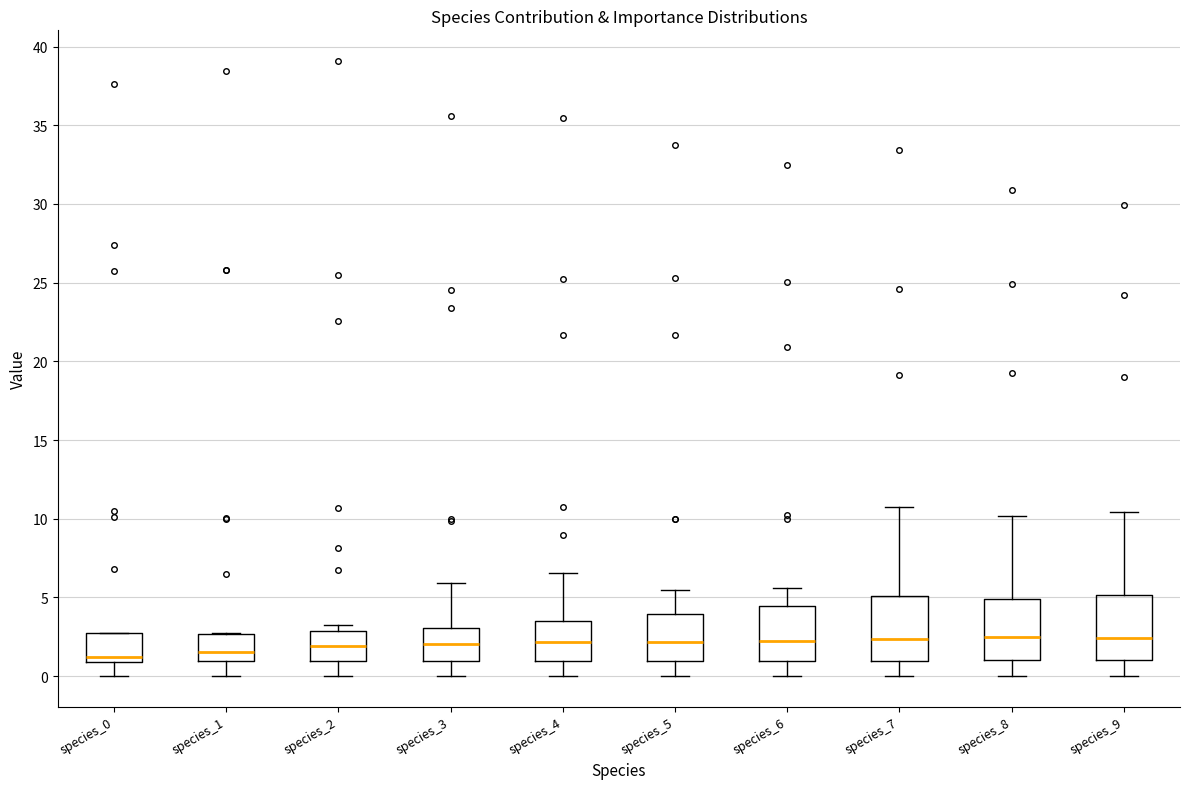

Where is the upper edge of the box for species_6 on the y-axis? The values are not printed on the chart, so give them approximately, as read against the axis.

4.5